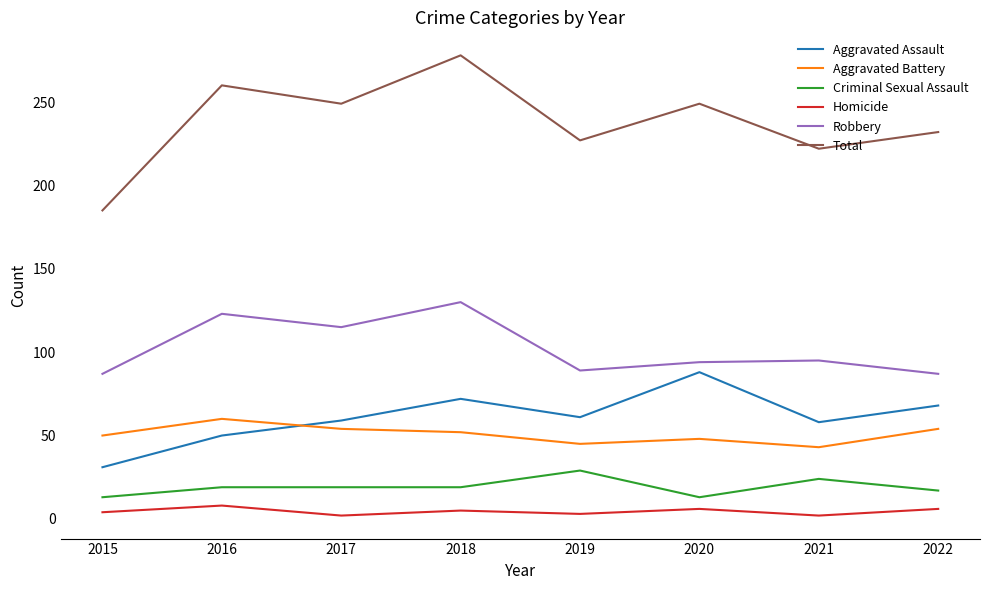

What is the lowest value of the Criminal Sexual Assault series?

13